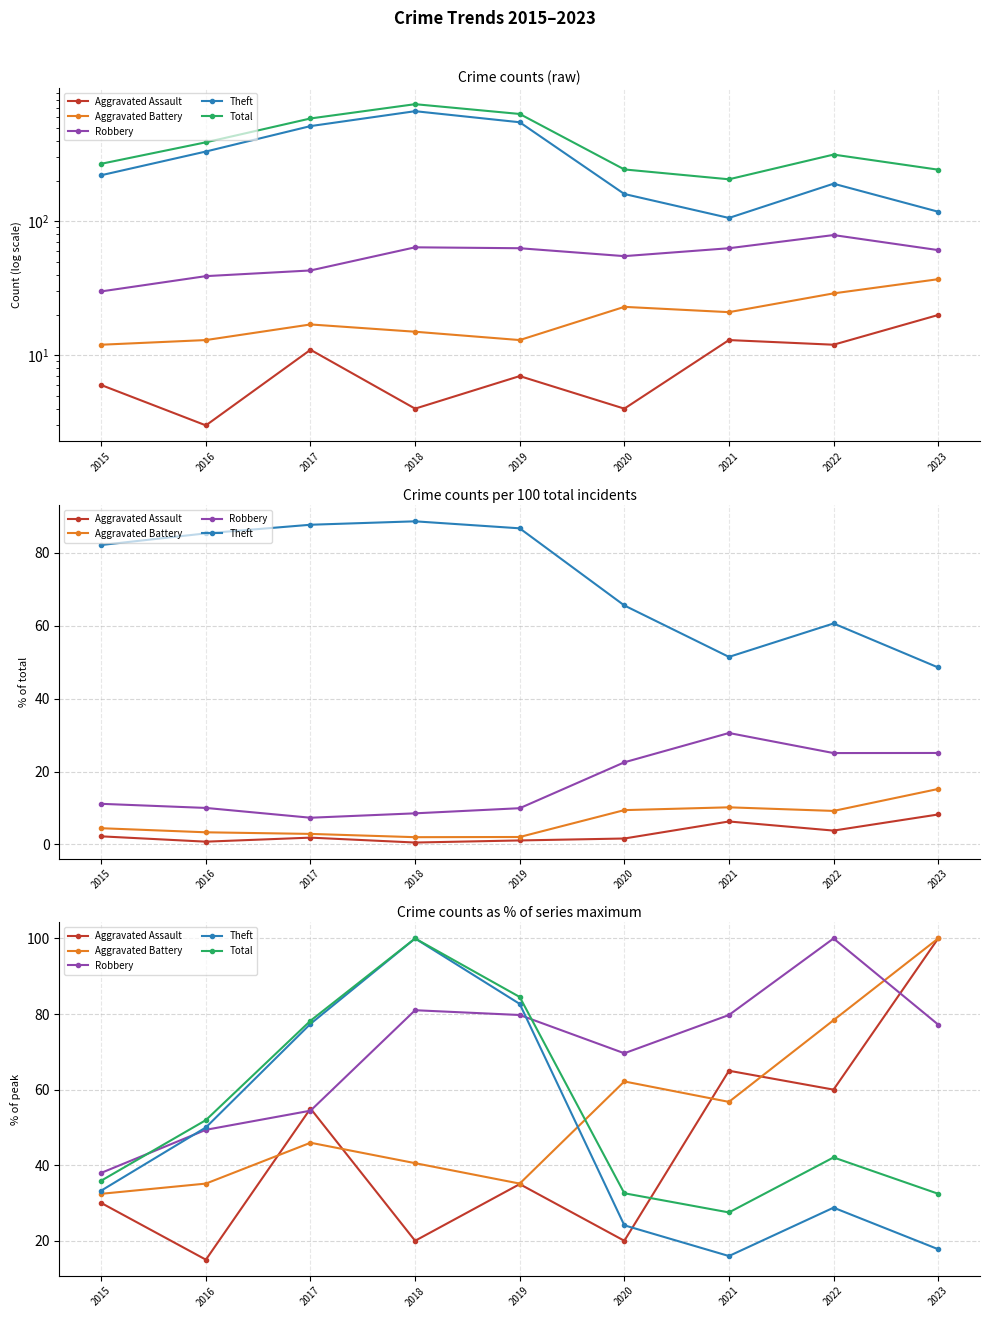

Rank the series by their maximum value, from lowest to highest.

Aggravated Assault, Aggravated Battery, Robbery, Theft, Total